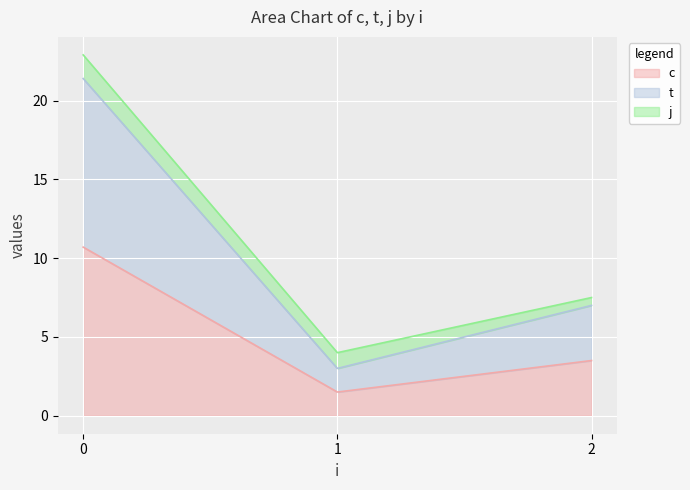

Which series changed the most between 0 and 2?

c